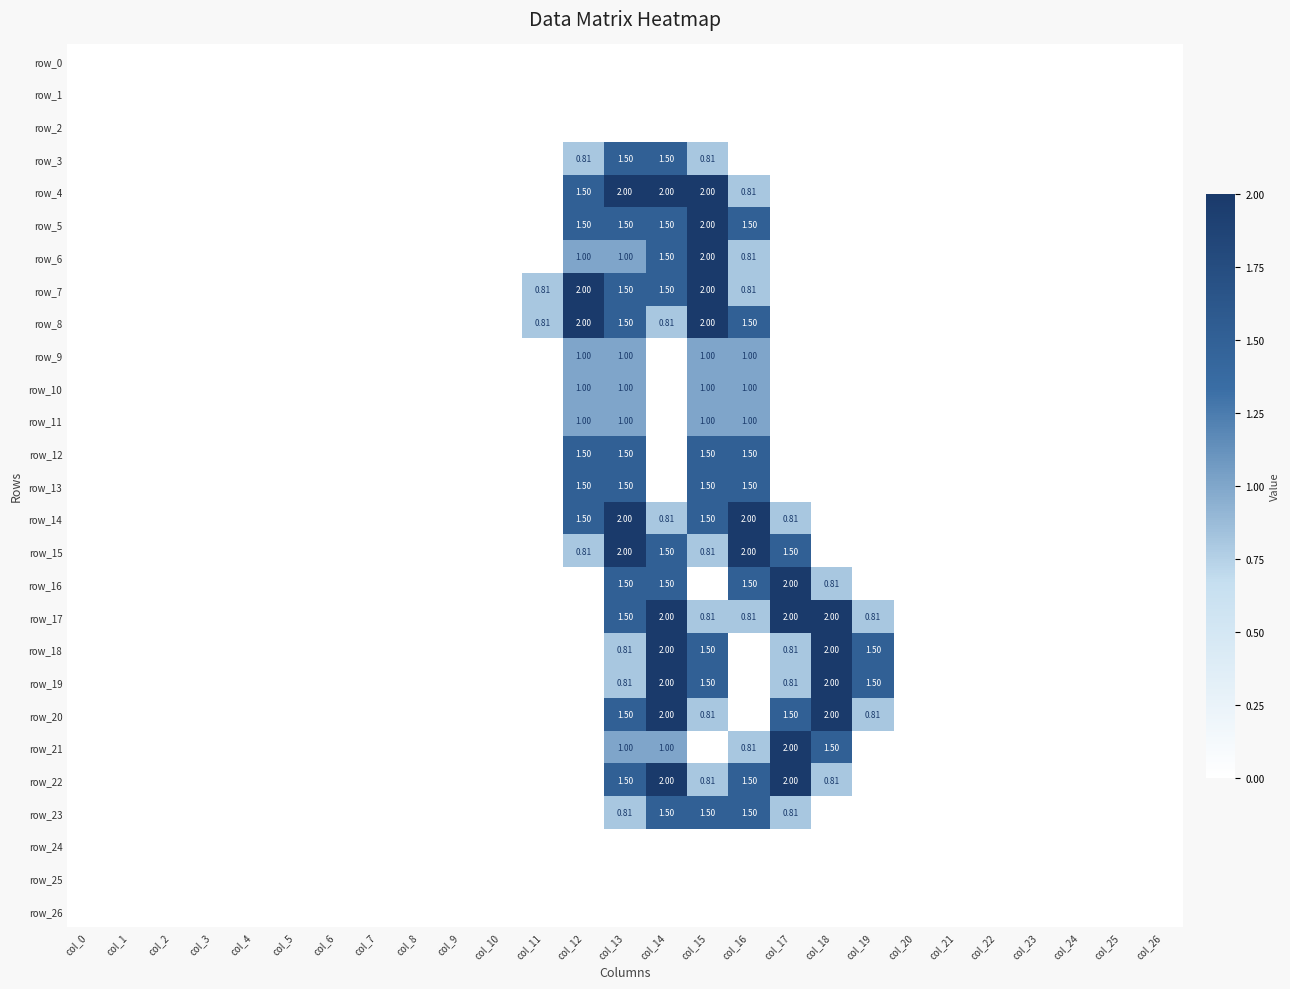

How many distinct data groups are displayed?

27